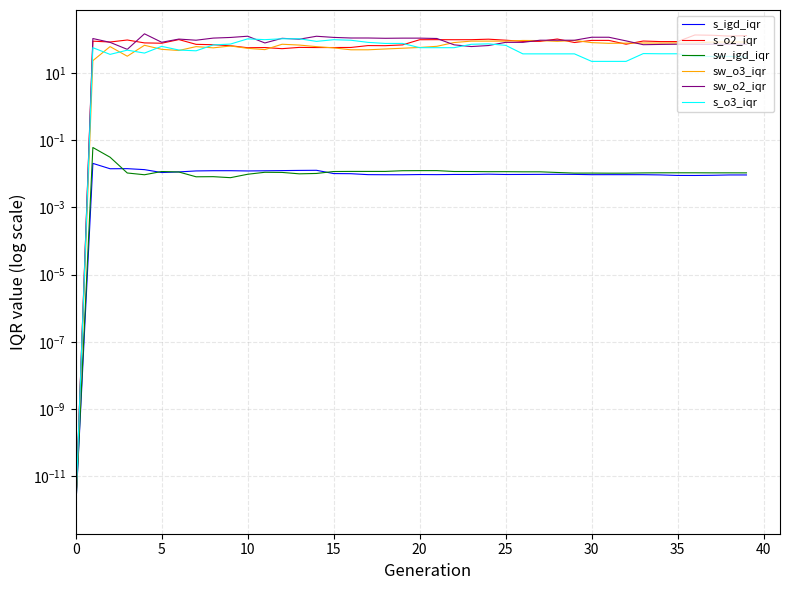

What value does the sw_o3_iqr series have at 32?

77.1